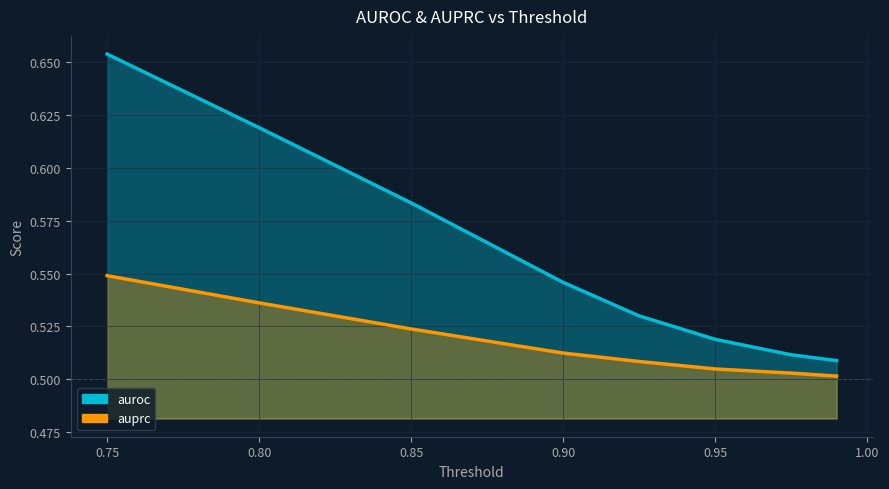

What is the spread (max minus min) of values at 0.8?

0.1